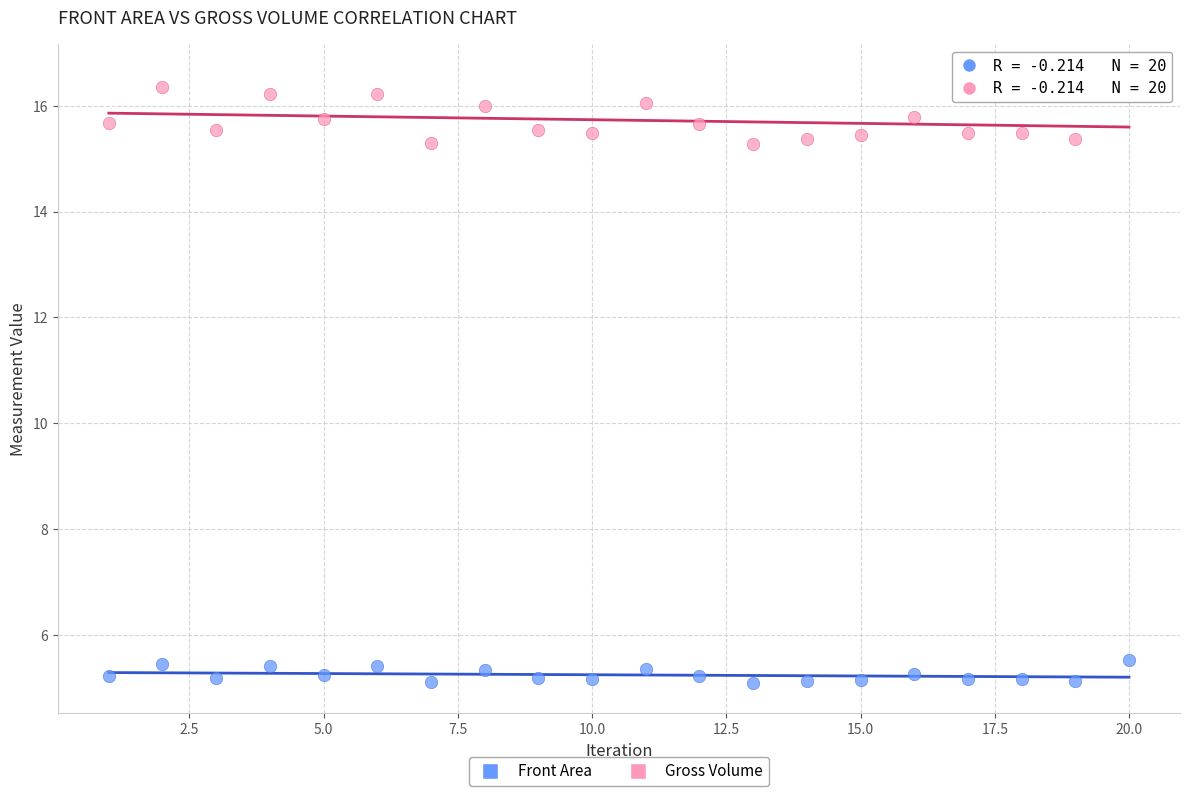

Which series reaches the maximum Y coordinate?

Gross Volume